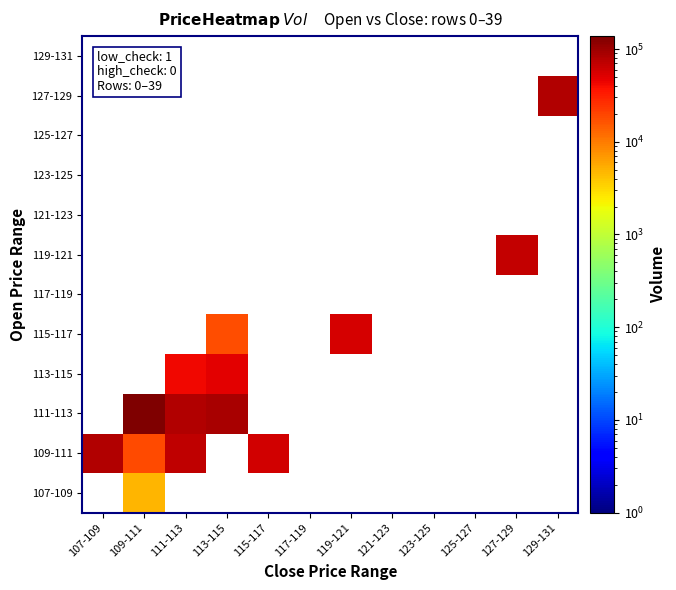

How many data points does each series have?

12